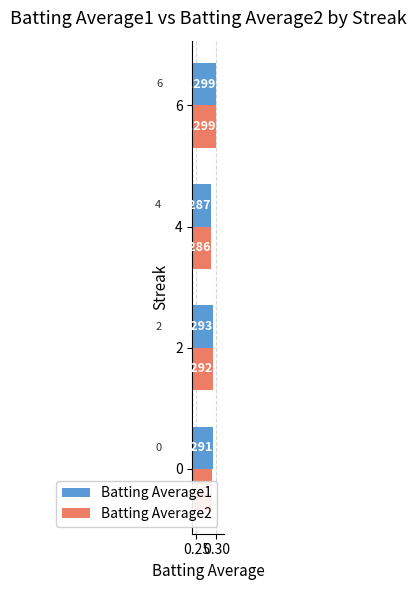

Is the value of Batting Average1 at 6 greater than the value of Batting Average2 at 2?

Yes